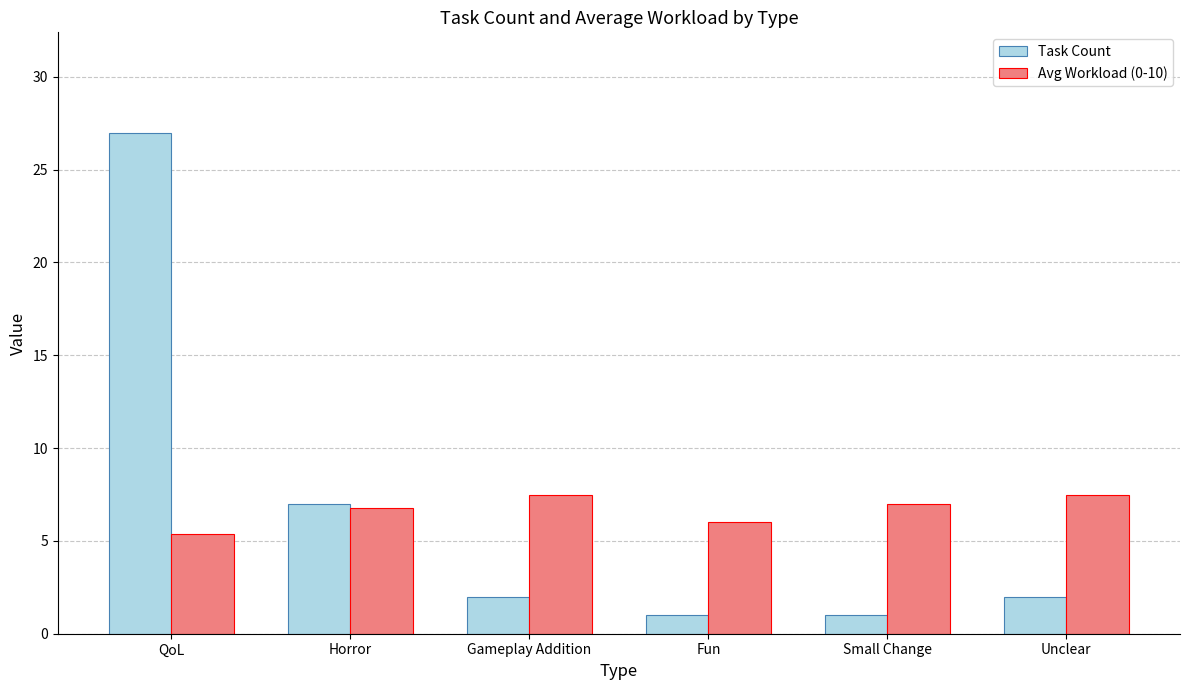

Rank the series at Gameplay Addition from highest to lowest value.

Avg Workload (0-10), Task Count